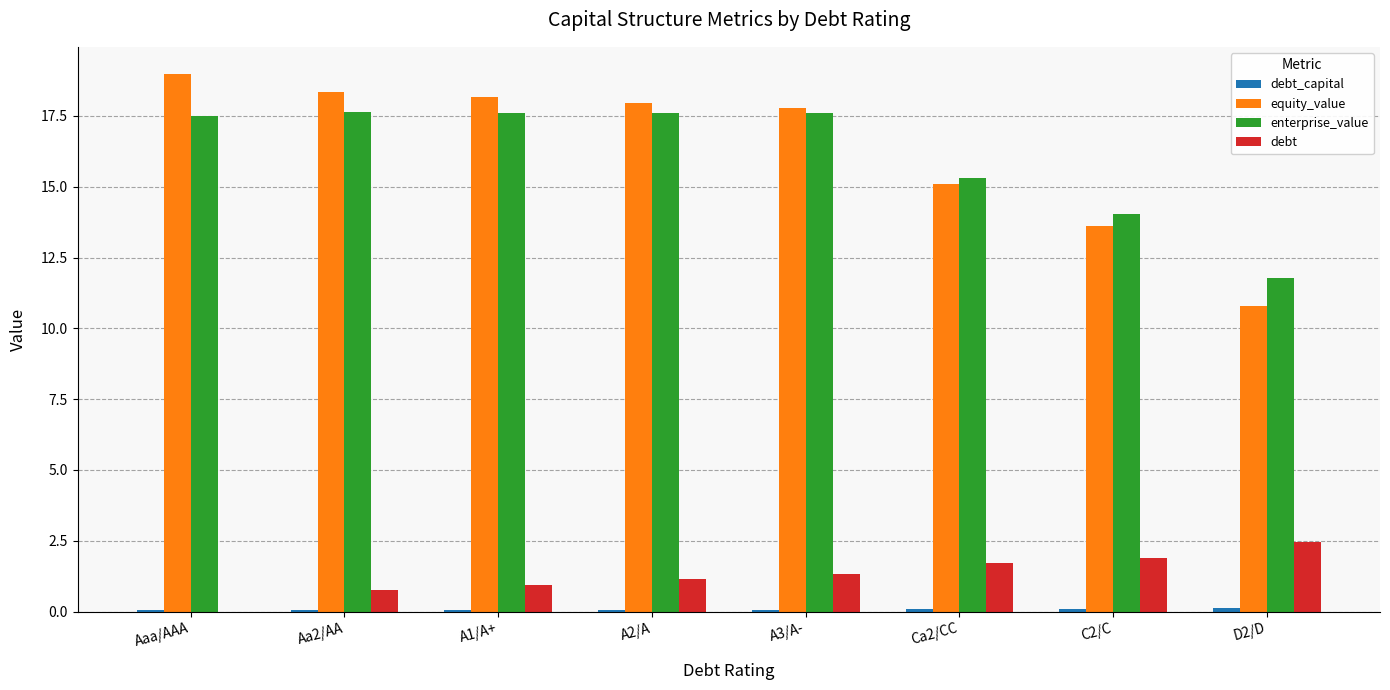

Which series has the widest spread of values?

equity_value